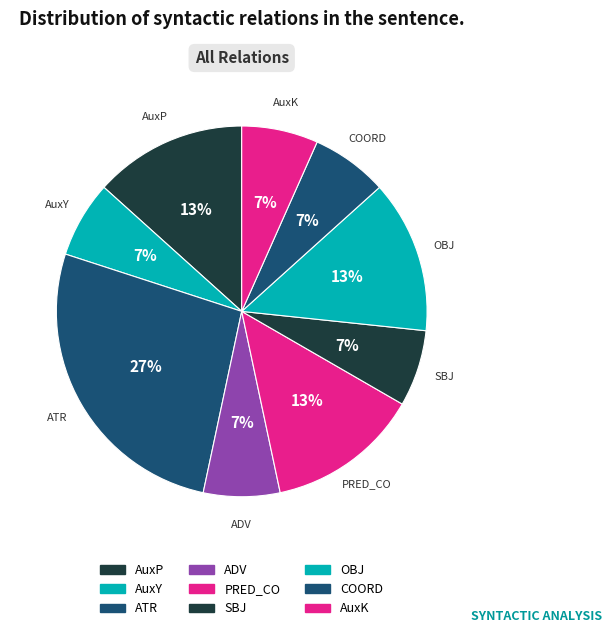

Combined, what portion of the pie is AuxP and ATR?

40.0%